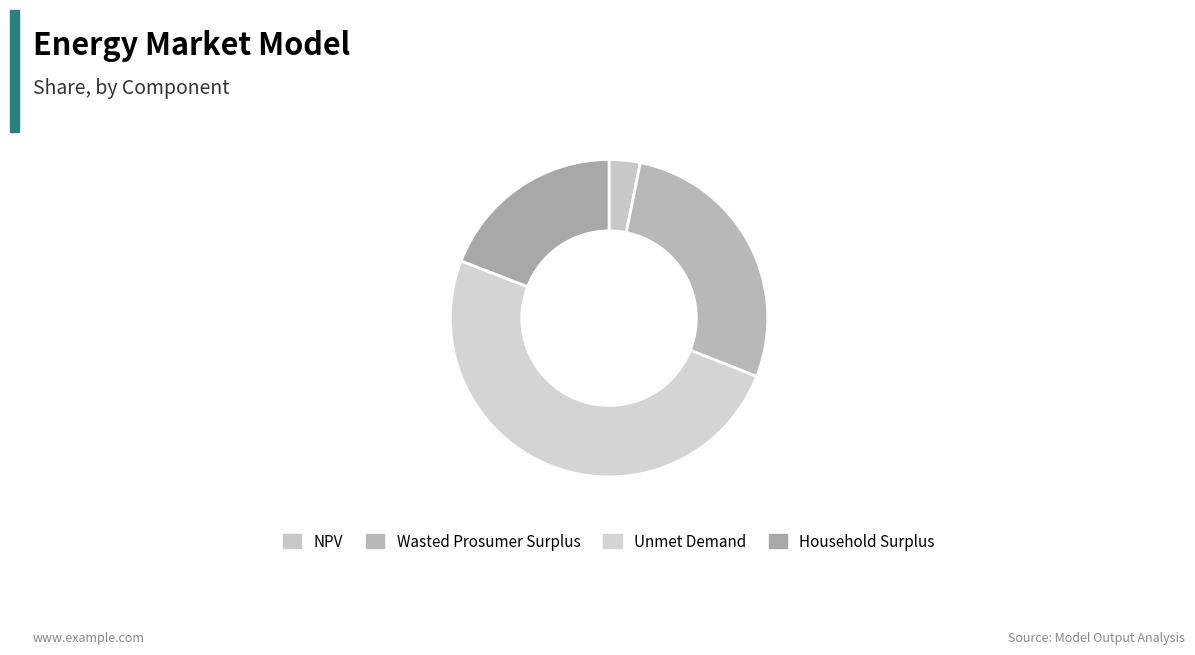

The Unmet Demand slice represents 38% of the pie. True or false?

False